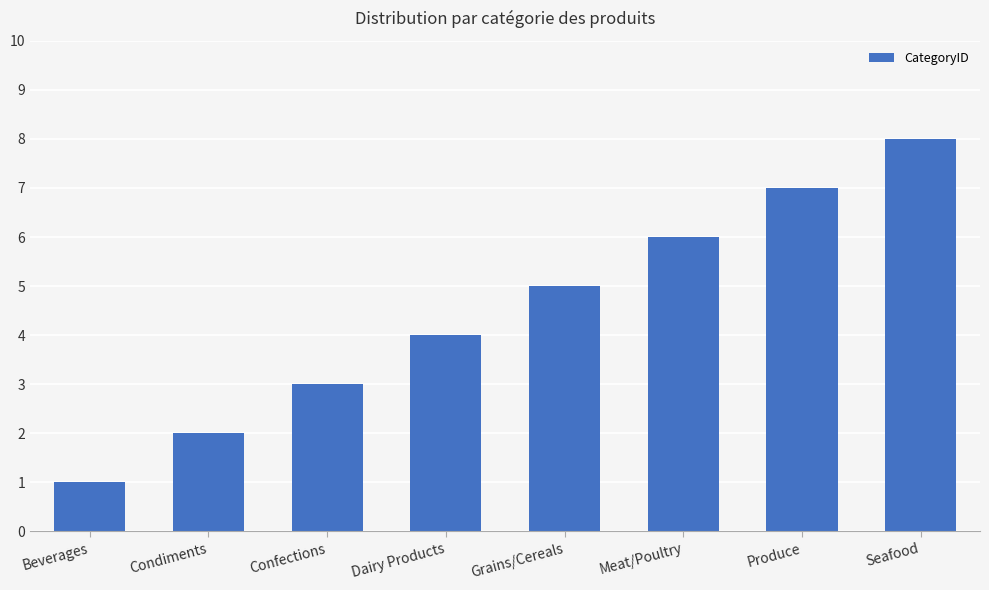

The value at Produce is 7. True or false?

True